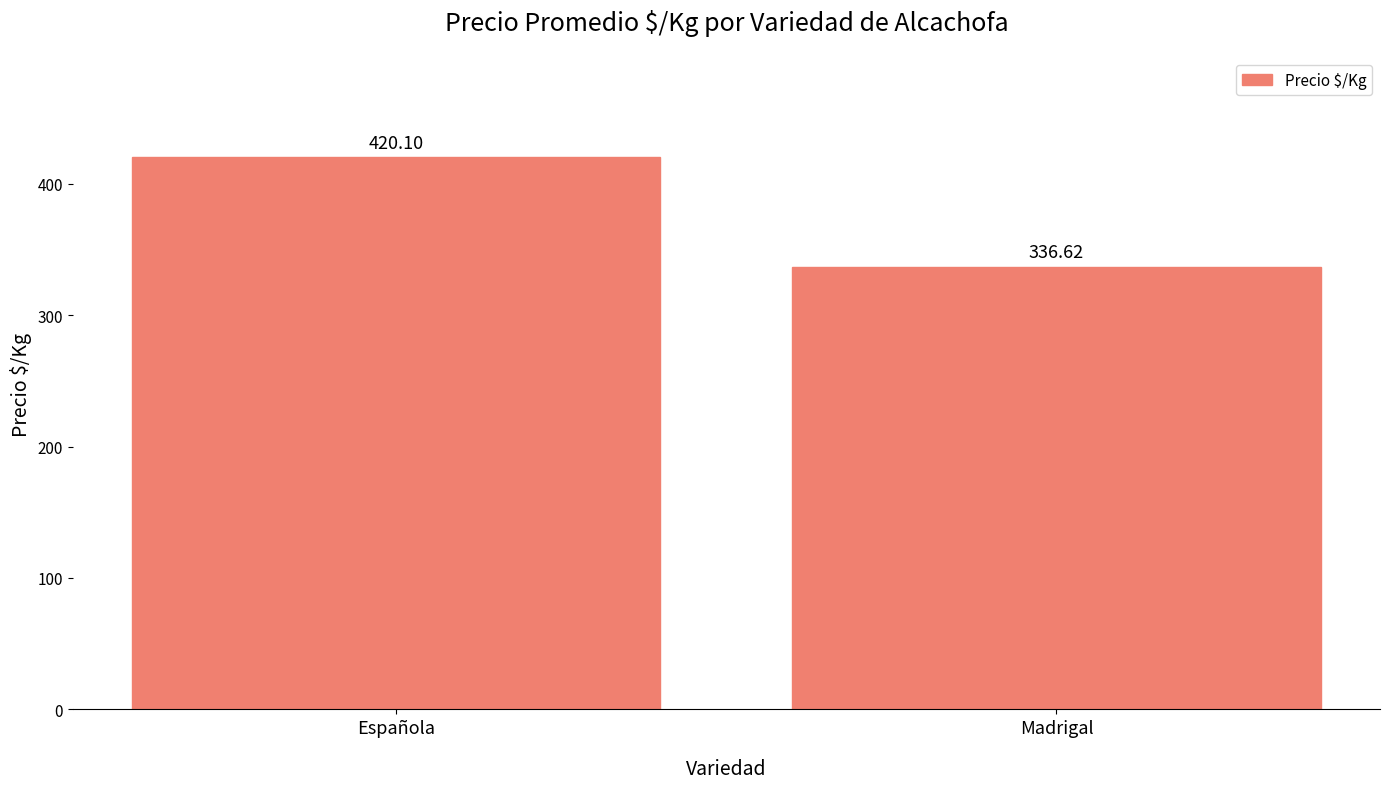

What is the label of the 1st bar from the left?

Española